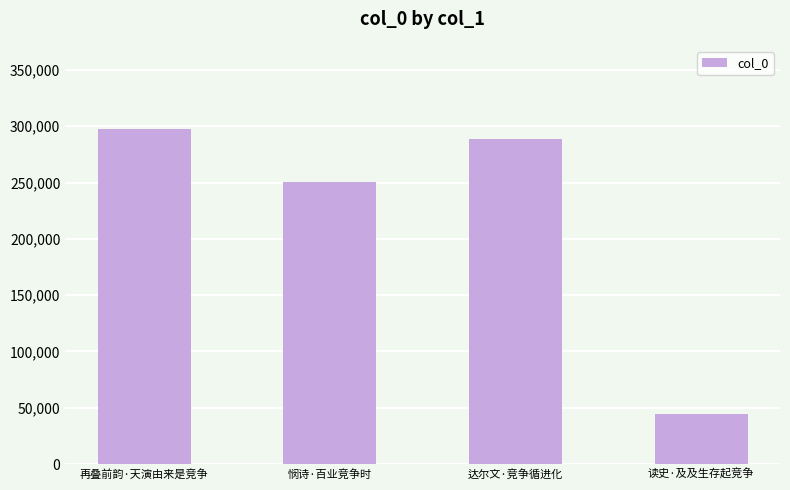

What is the change in value from 再叠前韵·天演由来是竞争 to 读史·及及生存起竞争?

-252481